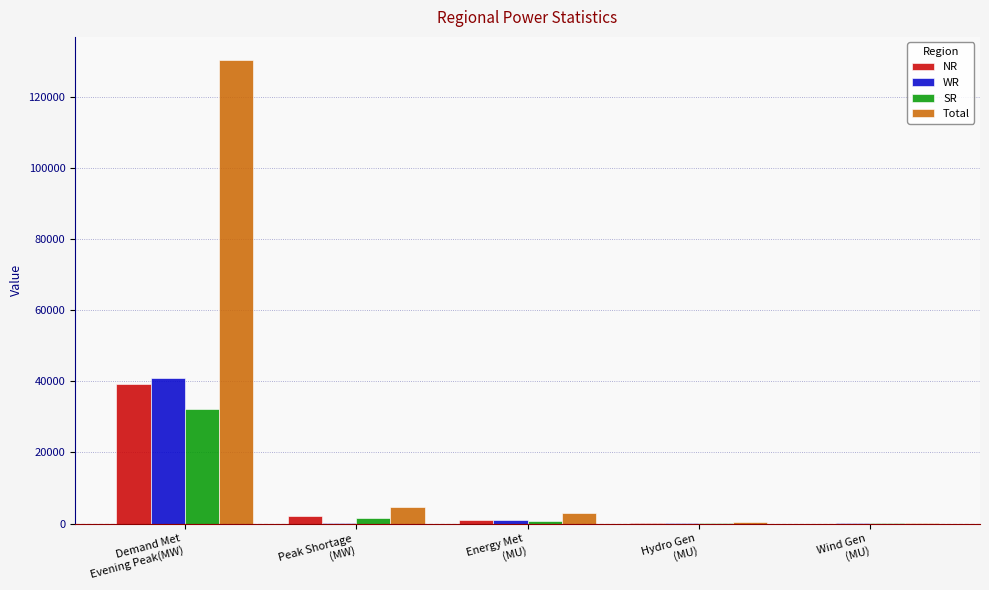

Where does the NR series first go above 859?

Demand Met
Evening Peak(MW)